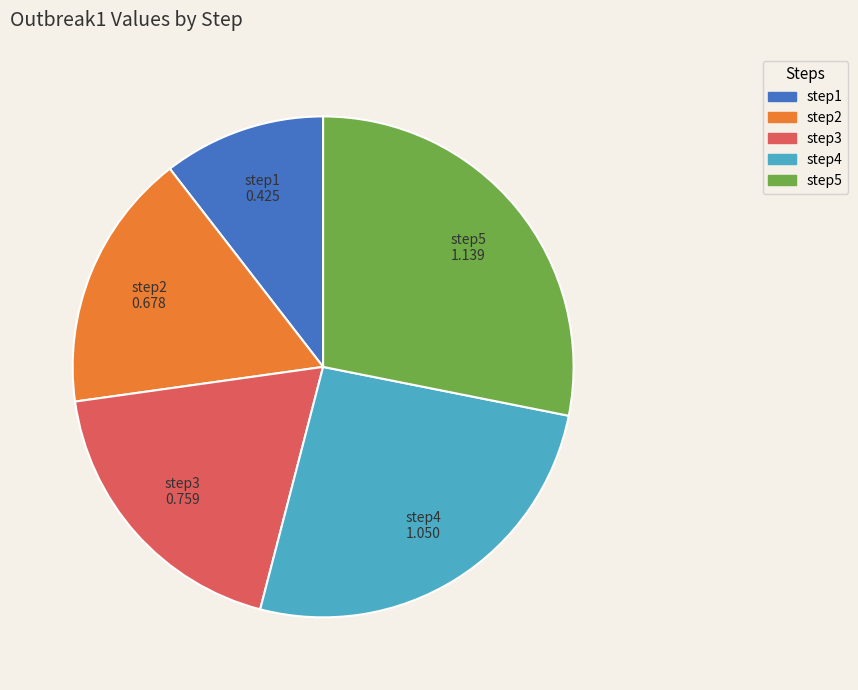

Combined, do step4 and step1 account for over 50%?

No